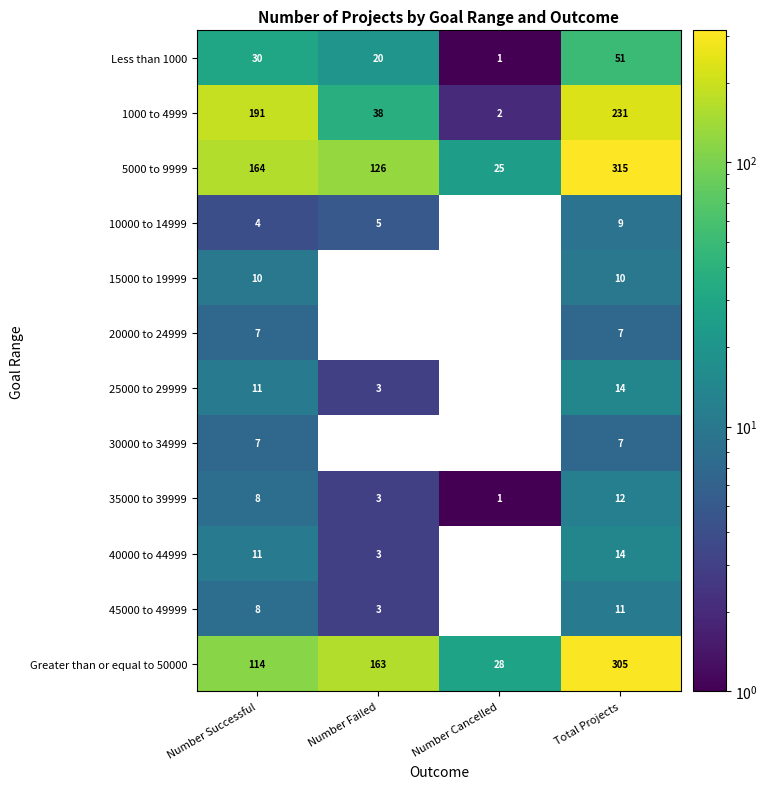

Which category has the highest value across all series?

Total Projects